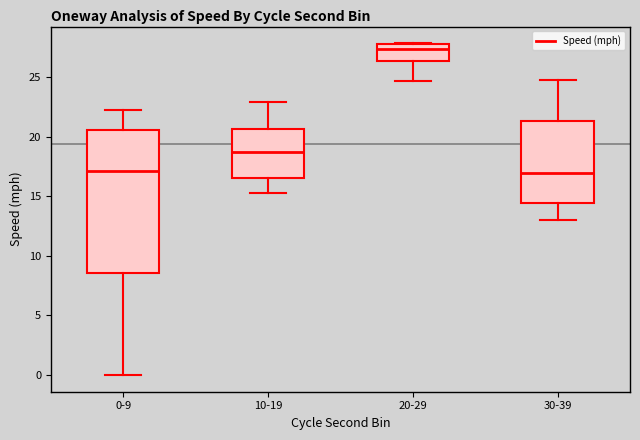

Where is the lower edge of the box for 20-29 on the y-axis? The values are not printed on the chart, so give them approximately, as read against the axis.

26.5